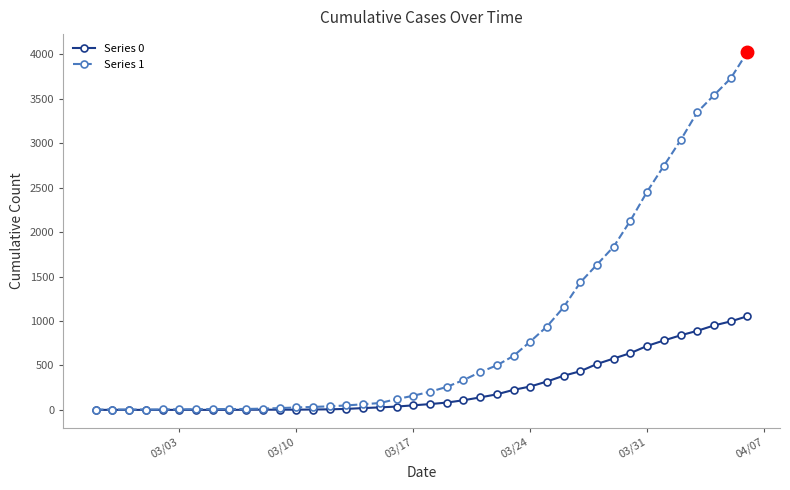

What is the greatest value displayed?

4028